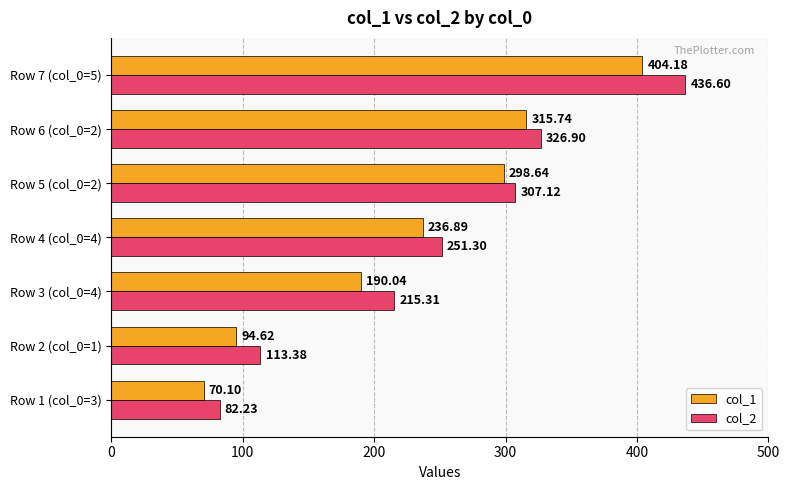

What is the difference between the second highest and minimum values in the col_1 series?

245.6